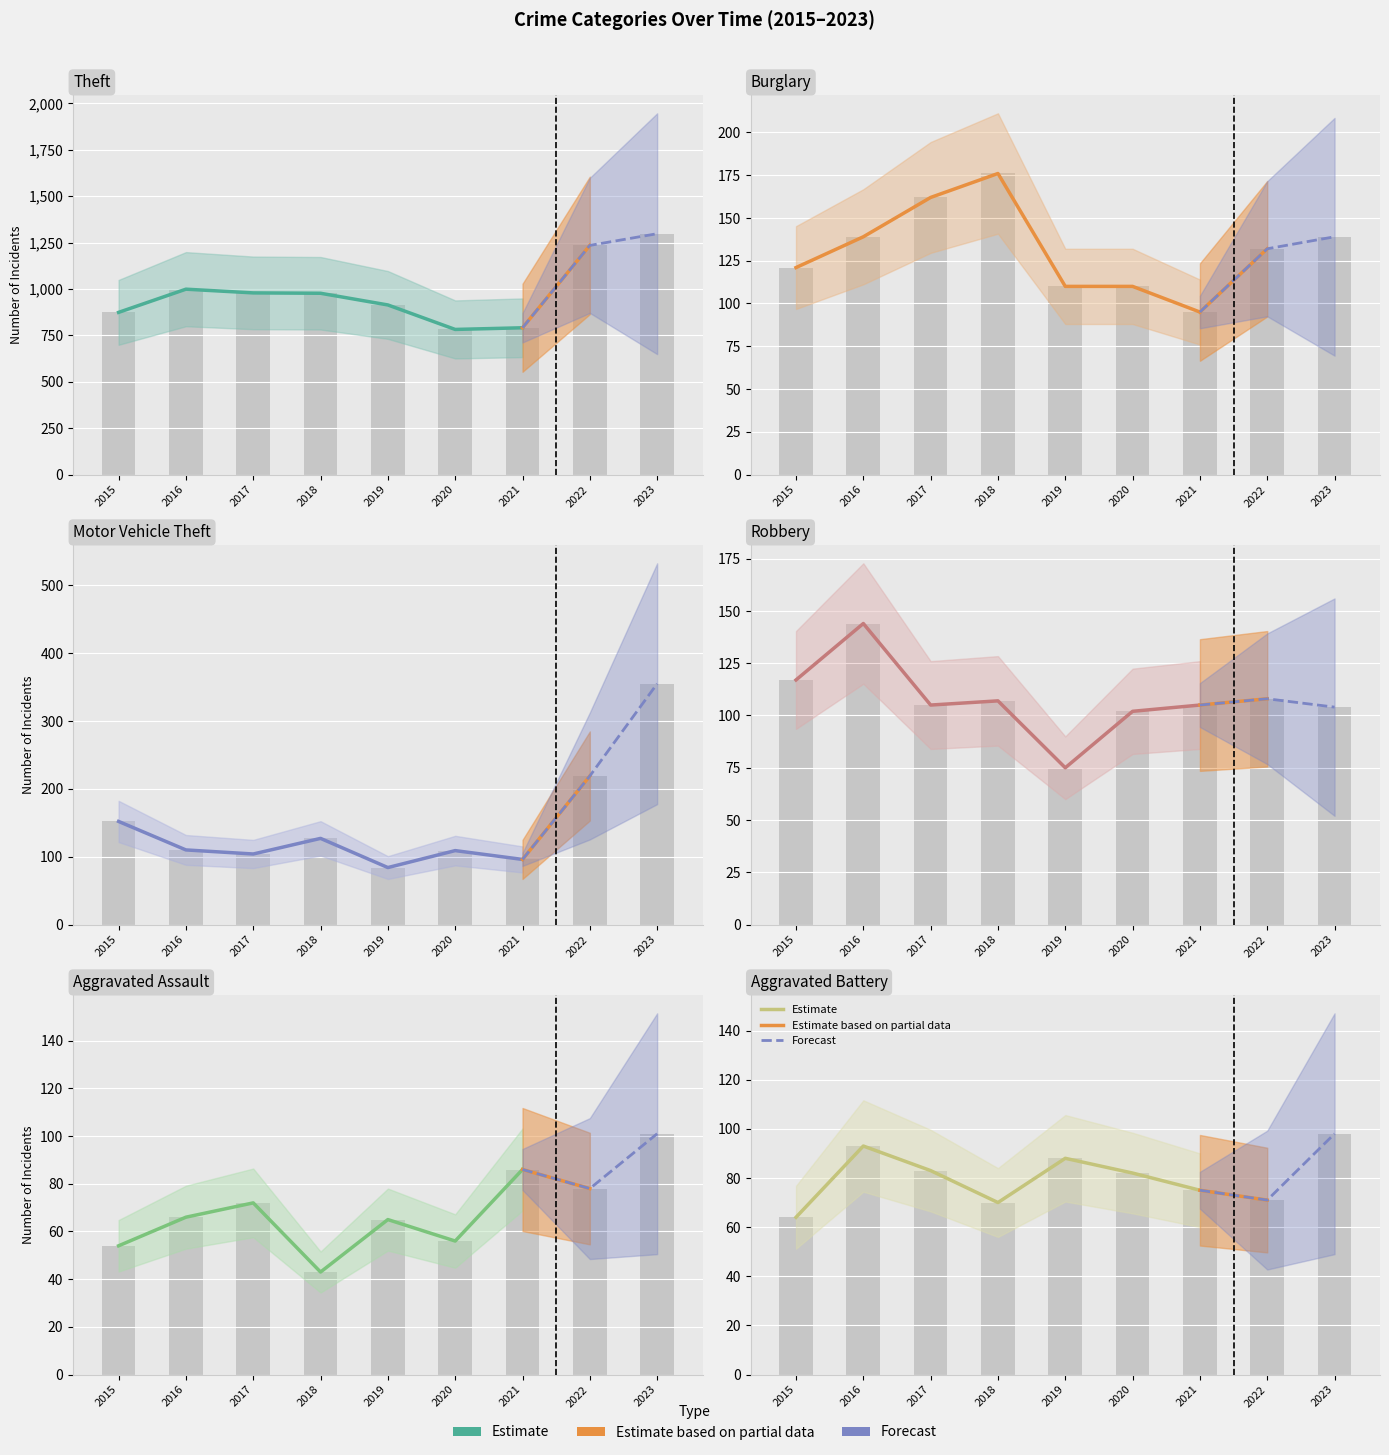

Which has a higher value, 2017 or 2022?

2022